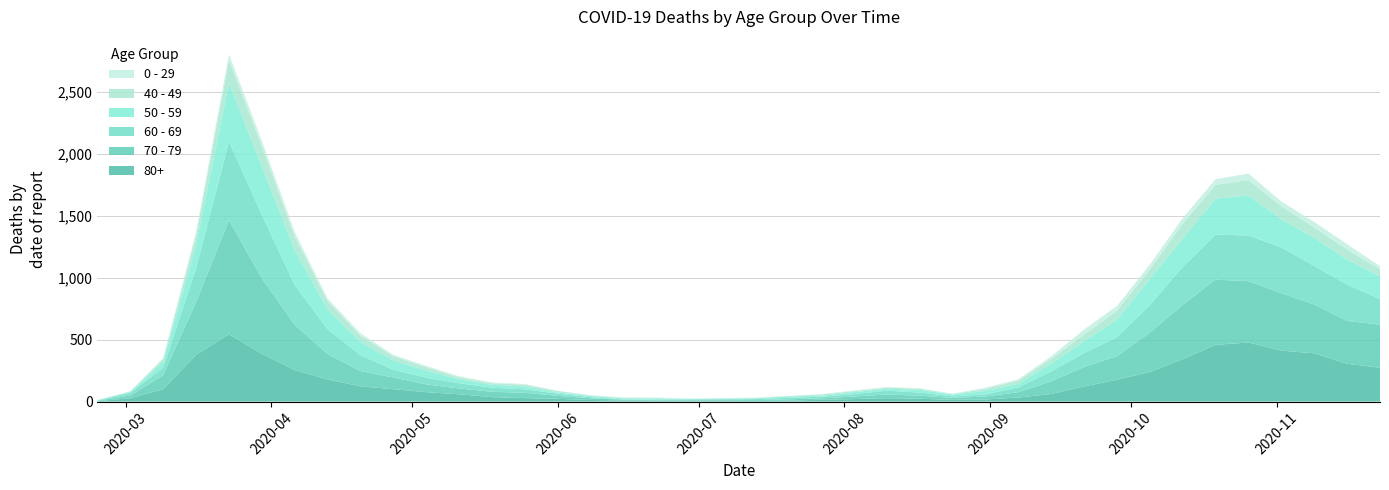

Reading left to right, what are all the values shown in this chart?

80+: 3	27	100	377	544	385	255	178	123	100	76	59	36	28	22	13	9	6	7	9	5	7	15	20	28	23	14	17	33	61	122	176	239	342	458	477	411	390	305	273
70 - 79: 4	22	113	427	920	608	365	206	123	94	63	47	43	43	24	14	6	5	5	8	7	11	11	21	29	25	16	24	43	102	157	191	318	439	526	495	464	394	346	348
60 - 69: 2	22	61	272	634	514	320	199	128	63	54	42	33	28	18	8	3	3	6	3	8	12	13	19	31	25	12	17	39	80	112	152	221	305	364	368	370	310	294	206
50 - 59: 3	7	48	190	475	392	281	163	106	75	57	33	23	23	9	10	8	9	3	5	6	12	8	16	16	22	15	28	28	64	95	142	212	230	290	322	227	228	202	182
40 - 49: 0	5	21	79	183	163	111	66	51	33	27	13	12	14	12	3	2	5	1	1	4	2	10	8	8	10	2	17	26	38	55	72	76	120	111	126	105	83	80	60
0 - 29: 1	0	10	25	47	42	36	19	20	12	11	10	8	6	2	4	6	5	2	1	2	1	3	6	6	2	5	9	11	20	40	38	39	44	46	52	38	45	43	25